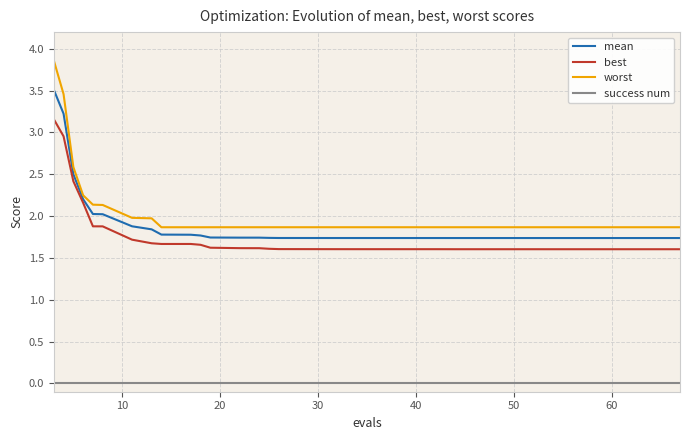

True or false: success num and best intersect in this chart.

False